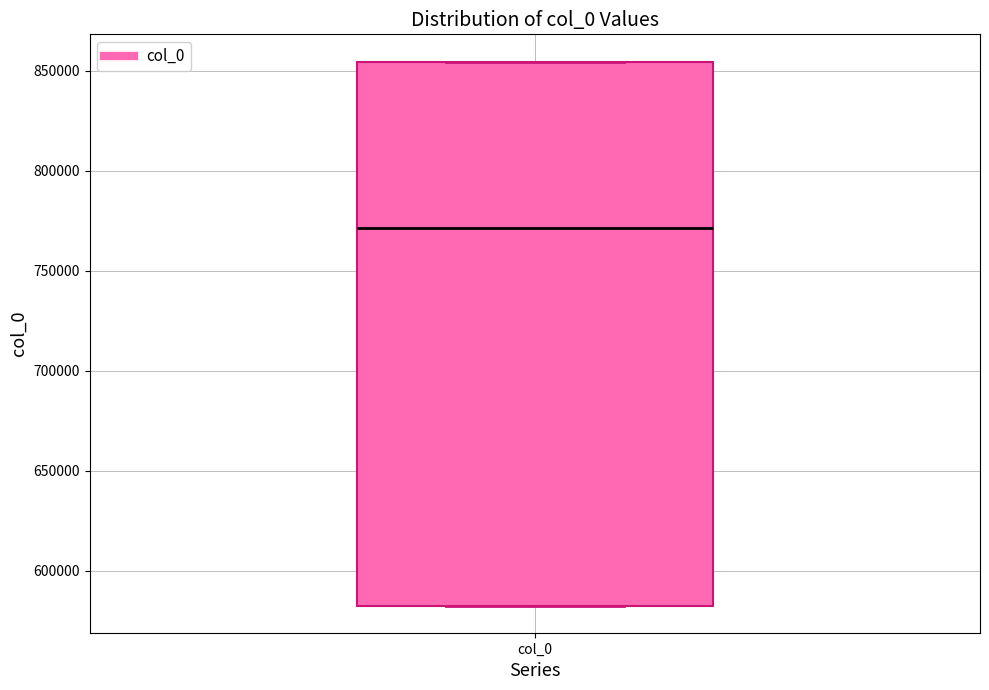

Read this box plot against the y-axis: the position of the median line, the range covered by the box, and the ends of both whiskers. The values are not printed on the chart, so give them approximately, as read against the axis.

median 770000, box 585000 to 855000, whiskers 585000 to 855000